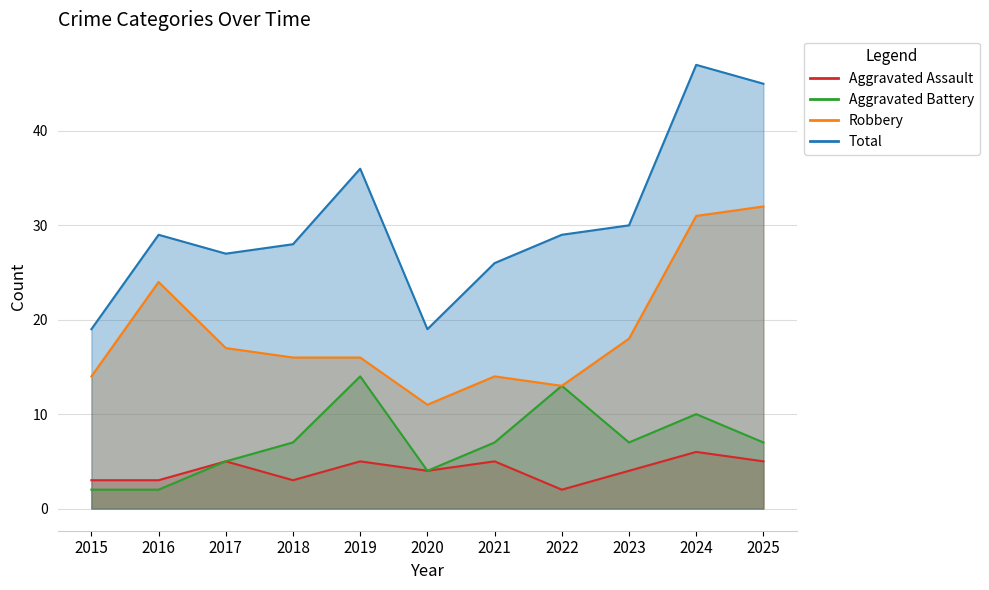

The value of Aggravated Battery at 2015 is 3. True or false?

False